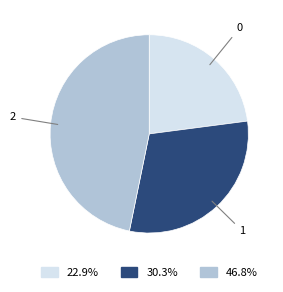

Is the sum of 0 and 2 greater than half?

Yes